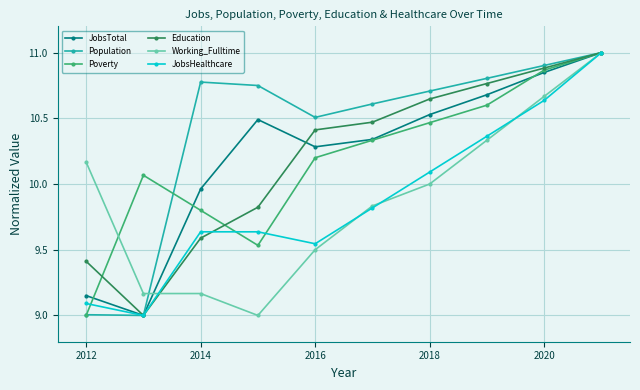

What is the minimum value shown in the chart?

9.0